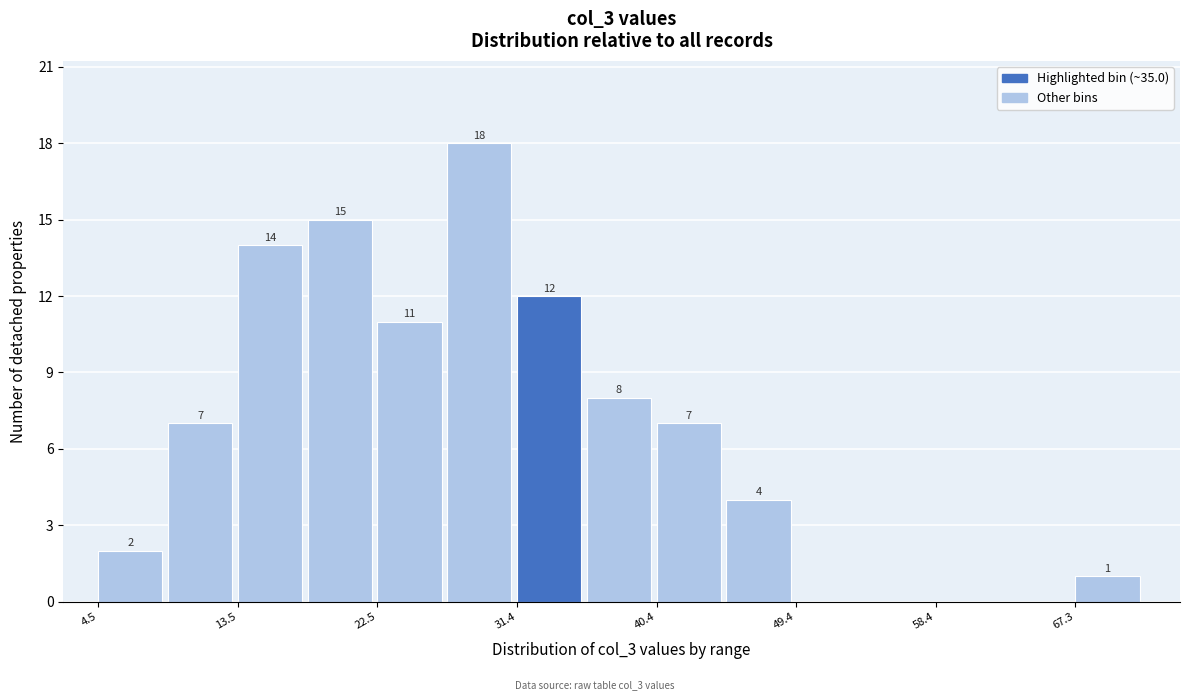

Over which range of the x-axis is the bar tallest?

27 to 31